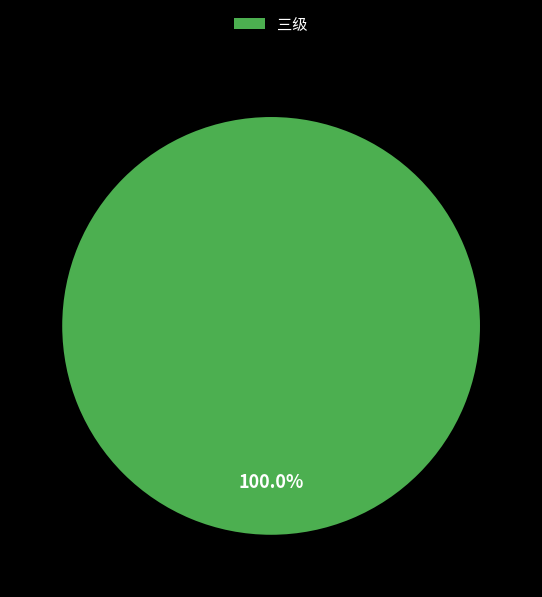

Does 三级 account for over 50% of the chart?

Yes